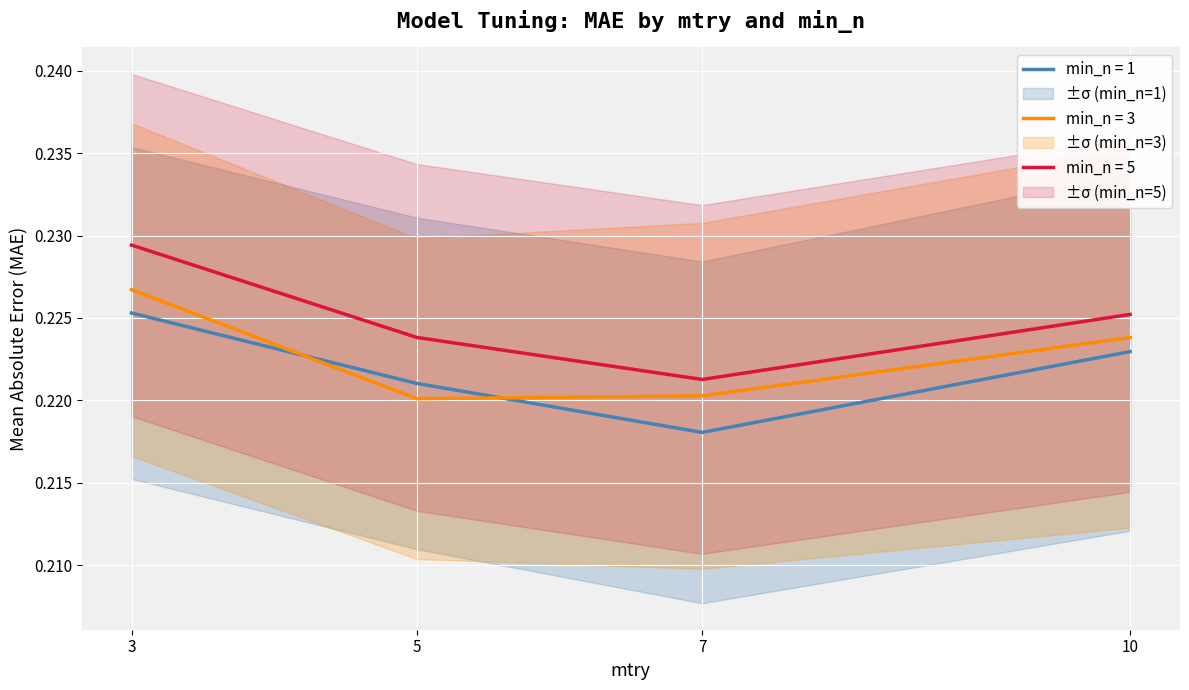

How many interior local valleys does the mae_min_n3 series have?

1